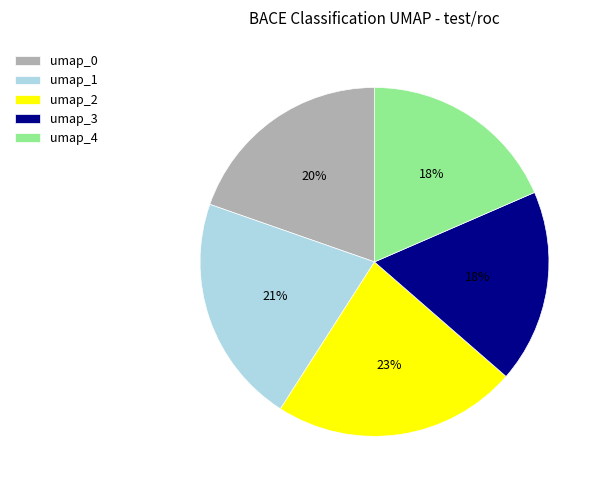

What percentage is the umap_4 slice, to the nearest percent?

18%